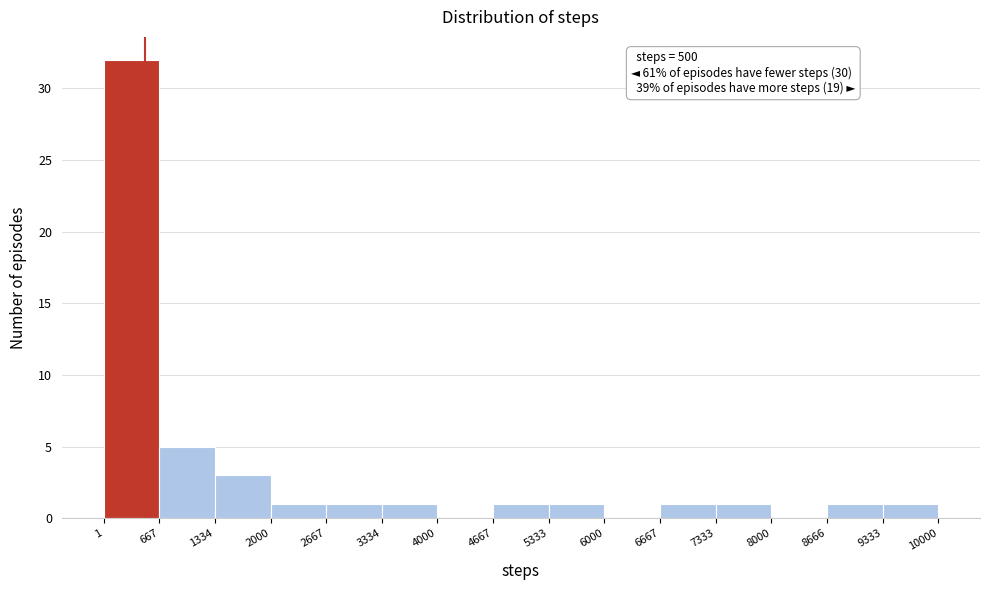

Over which range of the x-axis is the bar tallest?

1 to 667